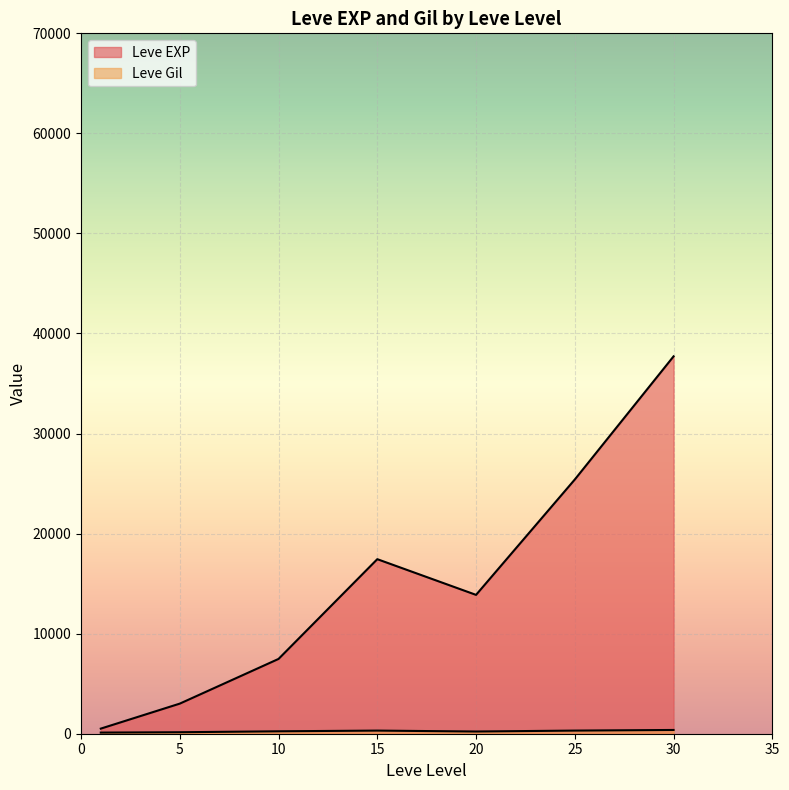

Between 25 and 30, which series saw the biggest shift?

Leve EXP